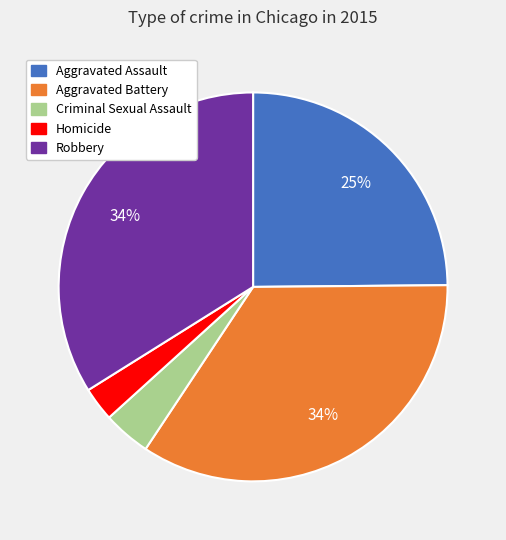

To the nearest percent, what is the difference between the Aggravated Assault and Robbery slice percentages?

9%